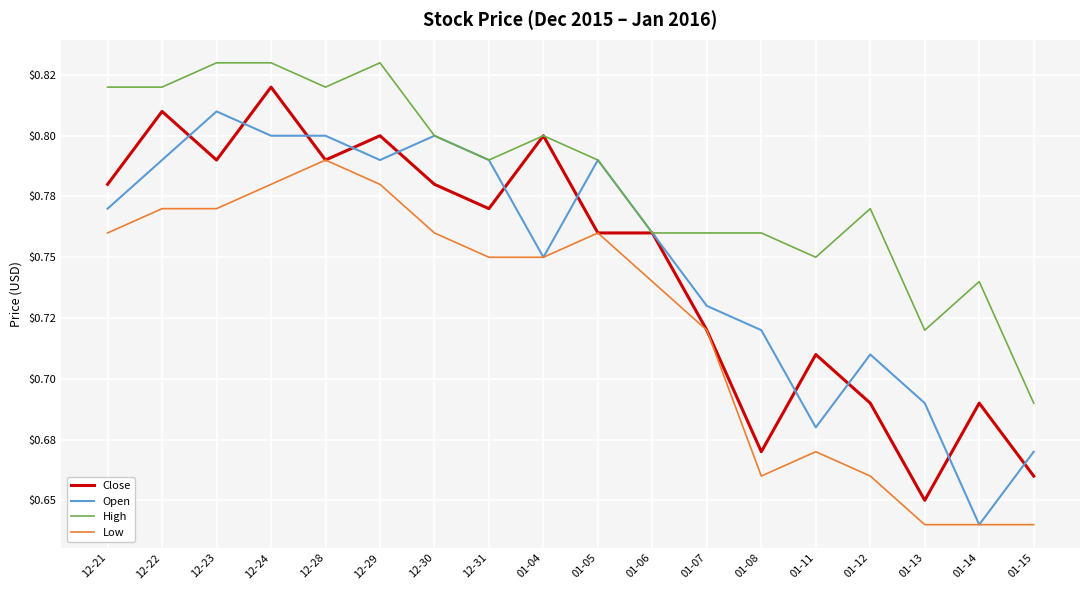

Reading left to right, extract all data points from this chart.

Close: 0.8	0.8	0.8	0.8	0.8	0.8	0.8	0.8	0.8	0.8	0.8	0.7	0.7	0.7	0.7	0.7	0.7	0.7
Open: 0.8	0.8	0.8	0.8	0.8	0.8	0.8	0.8	0.8	0.8	0.8	0.7	0.7	0.7	0.7	0.7	0.6	0.7
High: 0.8	0.8	0.8	0.8	0.8	0.8	0.8	0.8	0.8	0.8	0.8	0.8	0.8	0.8	0.8	0.7	0.7	0.7
Low: 0.8	0.8	0.8	0.8	0.8	0.8	0.8	0.8	0.8	0.8	0.7	0.7	0.7	0.7	0.7	0.6	0.6	0.6